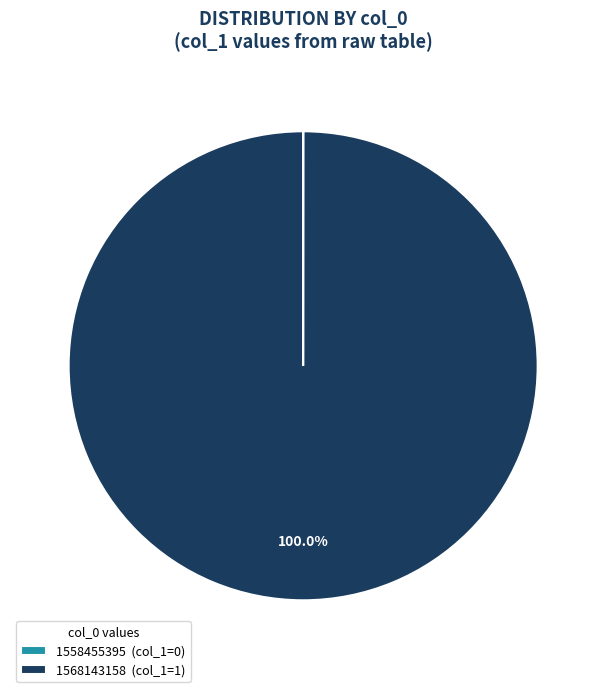

Does any single category account for the majority?

Yes